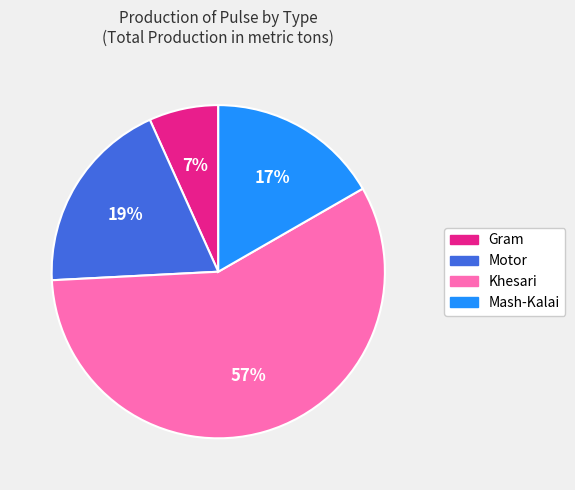

Combined, do Gram and Mash-Kalai account for over 50%?

No